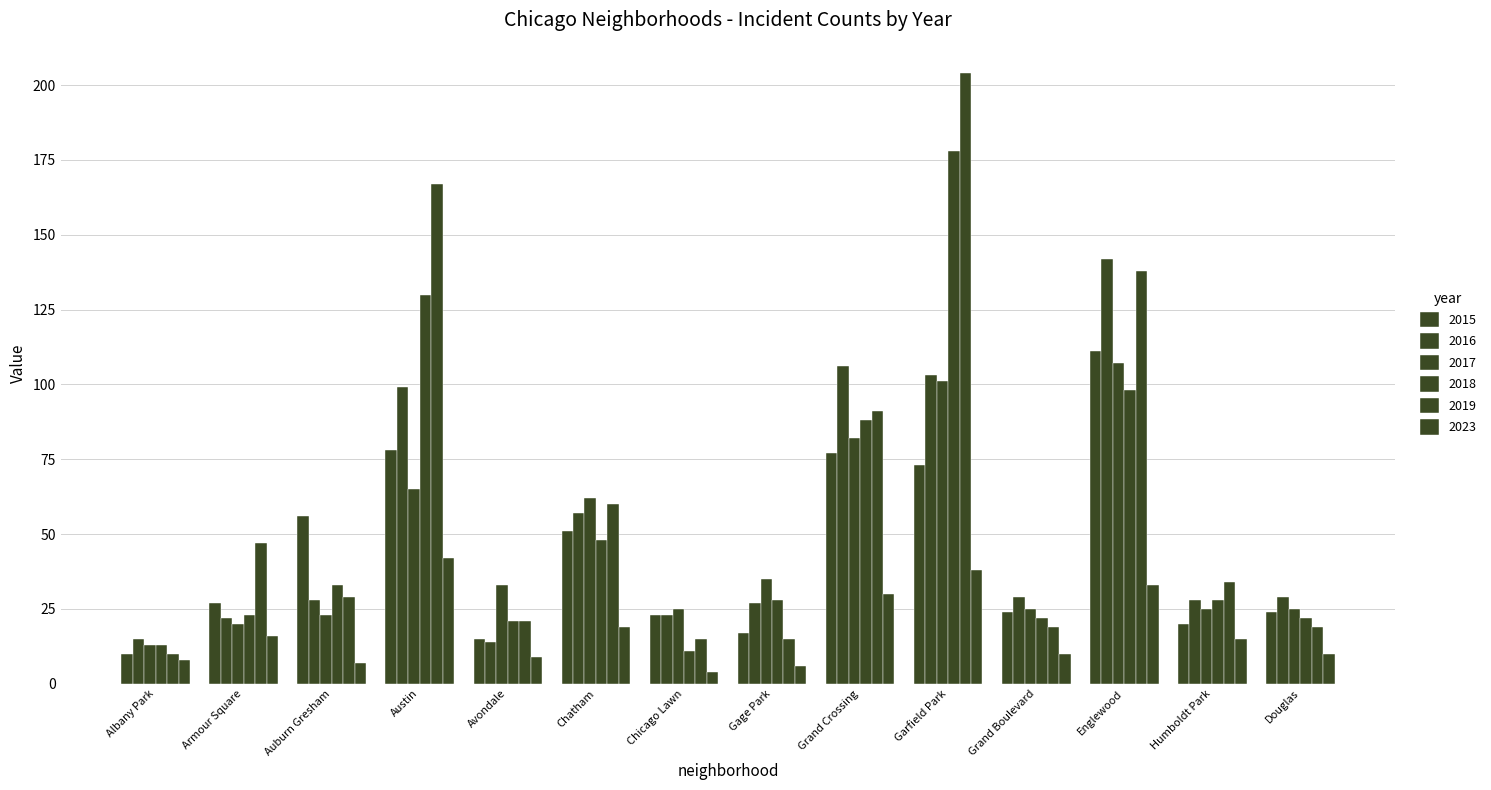

How many distinct data groups are displayed?

6